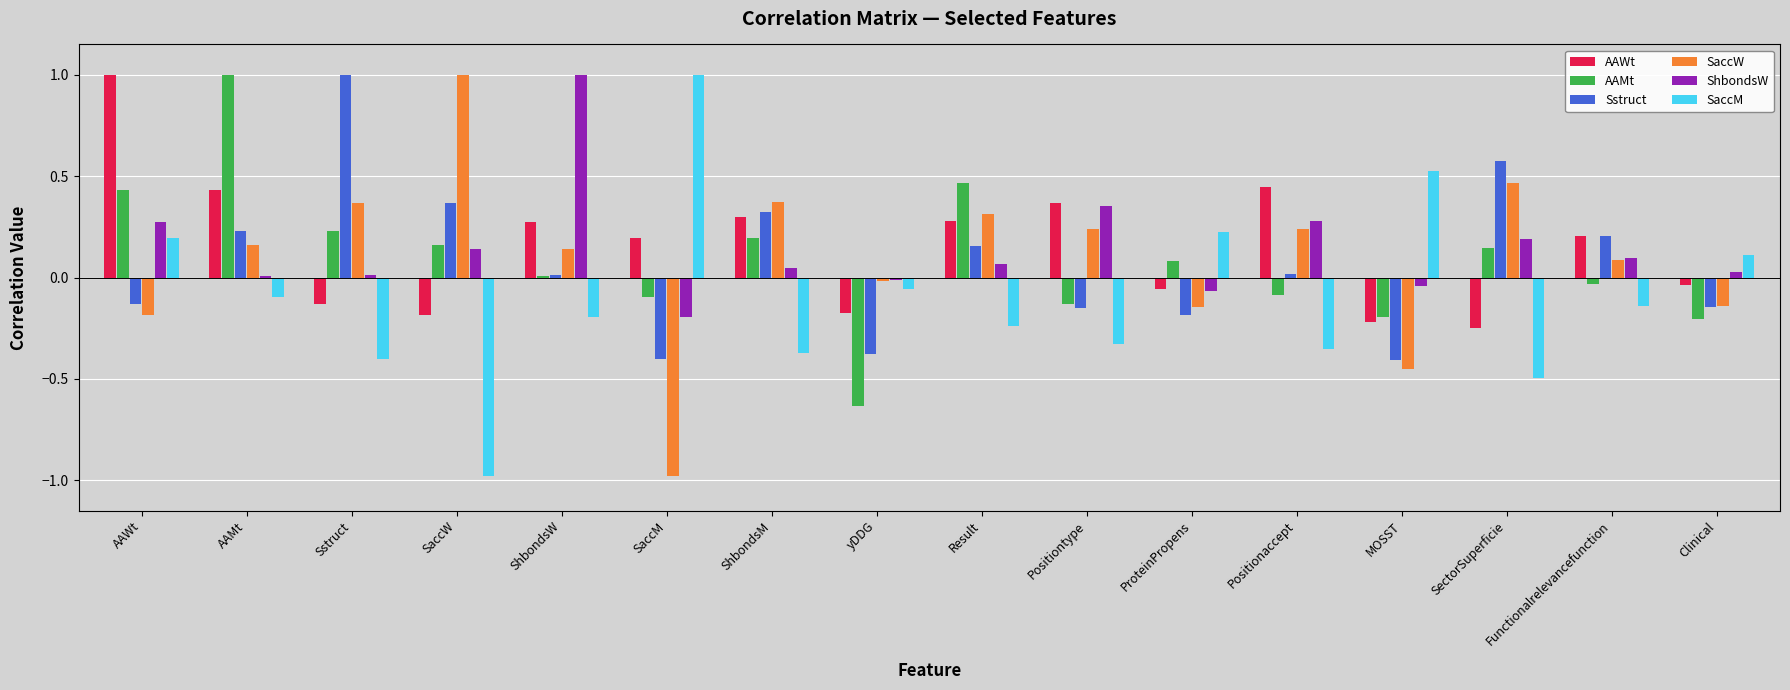

Is the value of ShbondsW at MOSST greater than the value of AAMt at Clinical?

Yes